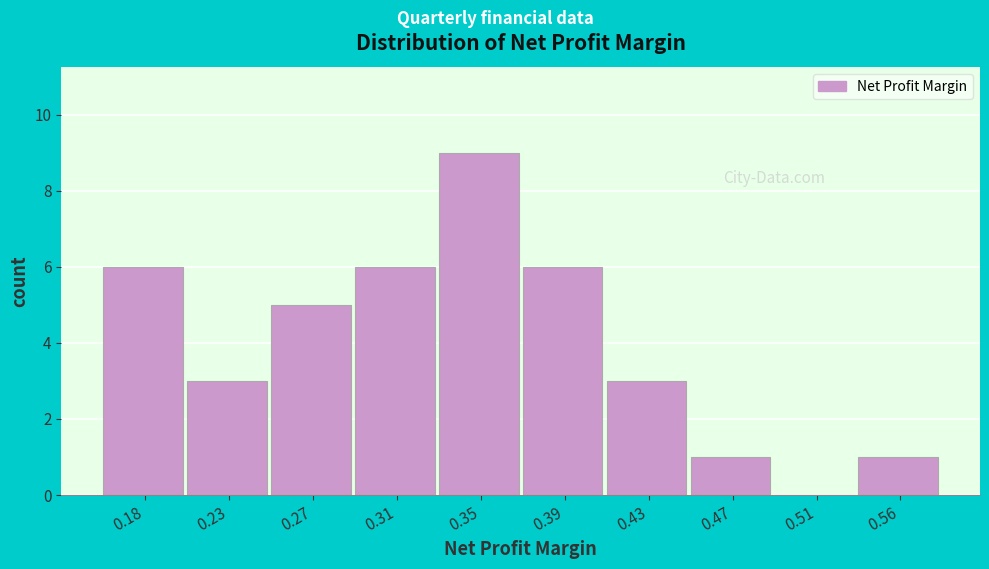

Reading left to right, extract all data points from this chart.

0.18=6	0.23=3	0.27=5	0.31=6	0.35=9	0.39=6	0.43=3	0.47=1	0.51=0	0.56=1